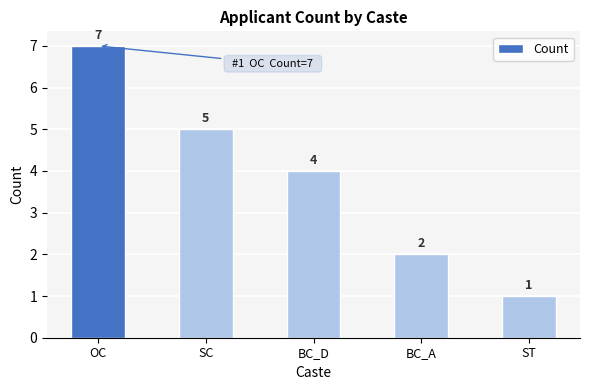

List the labels in order of value, largest first.

OC, SC, BC_D, BC_A, ST